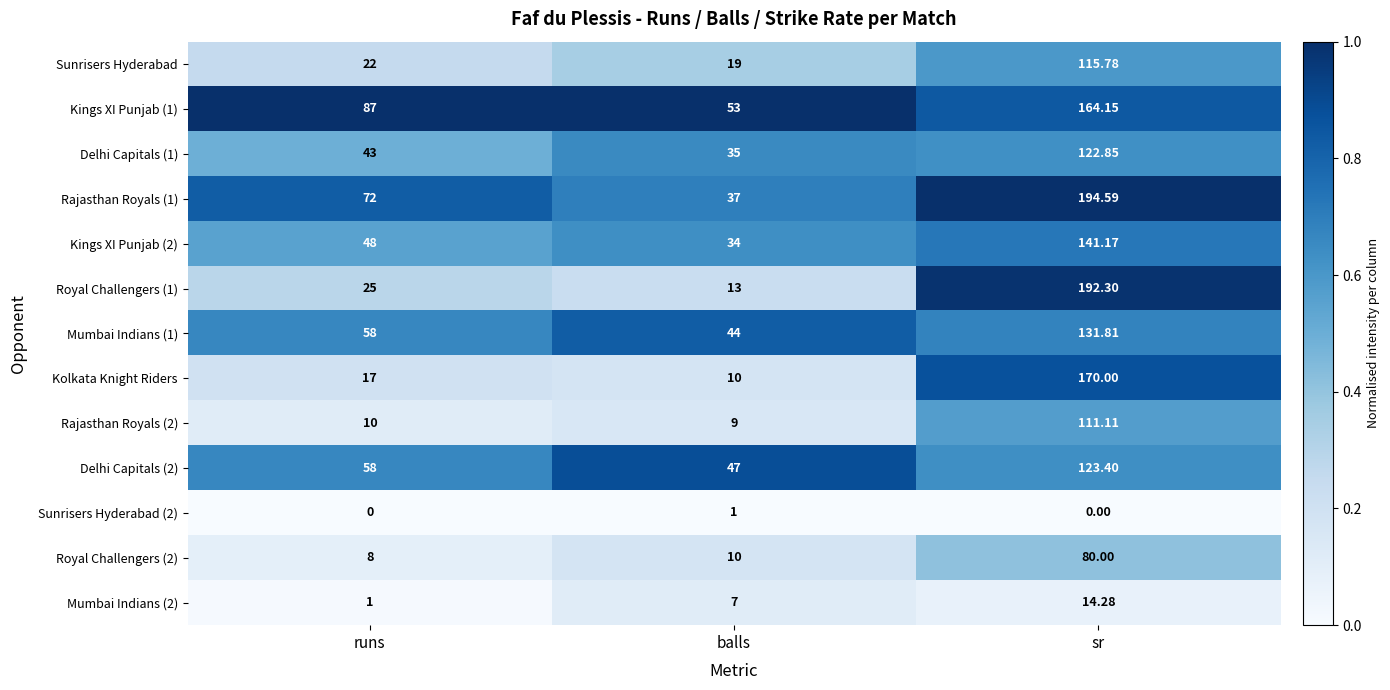

Which category has the highest value across all series?

sr